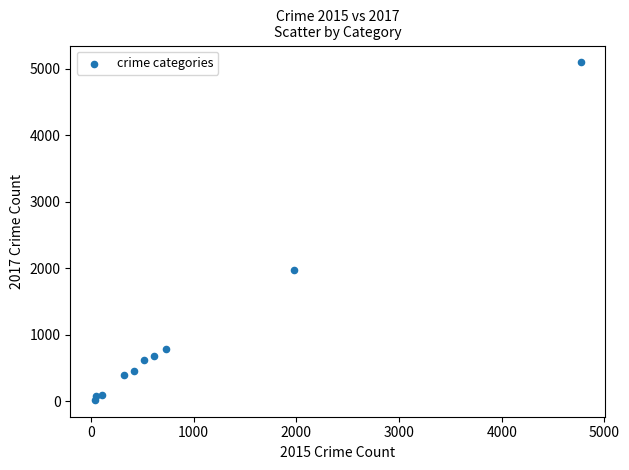

What is the average Y value?

1019